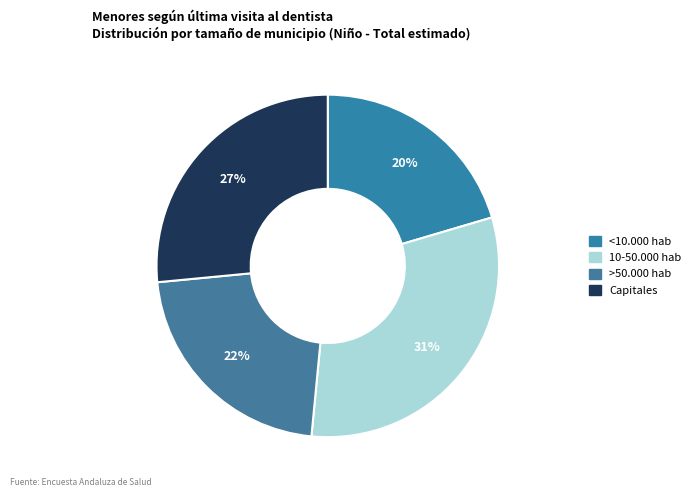

What is the total percentage of >50.000 hab and <10.000 hab?

42.4%